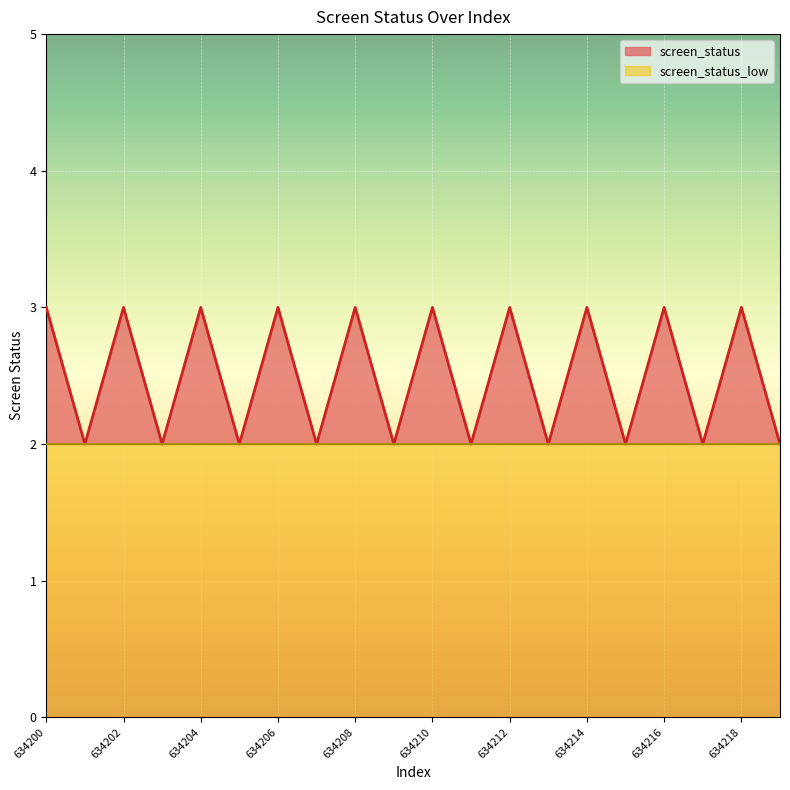

Does the chart display data point markers on the line(s)?

No